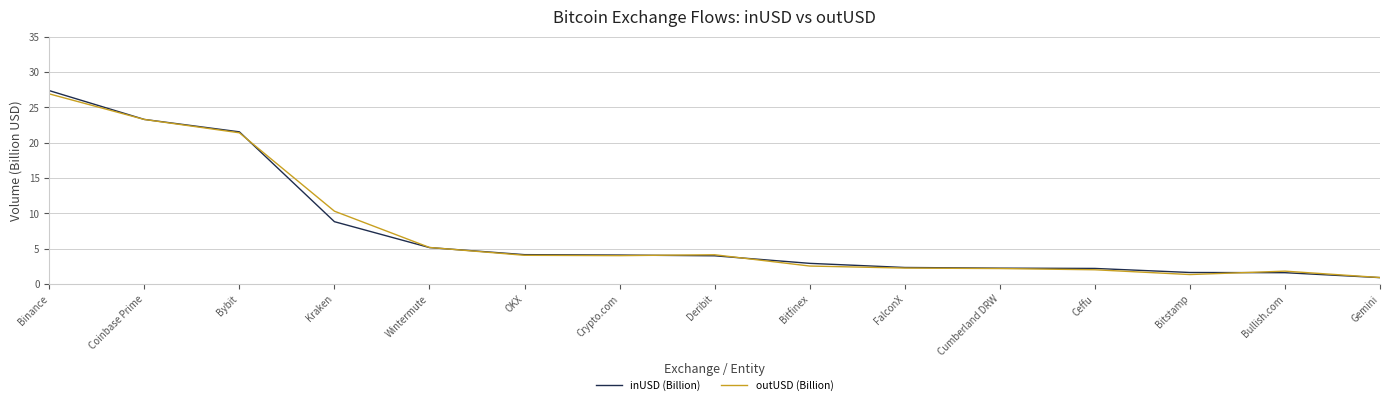

Is the value of inUSD (Billion) at Bybit greater than the value of outUSD (Billion) at Deribit?

Yes